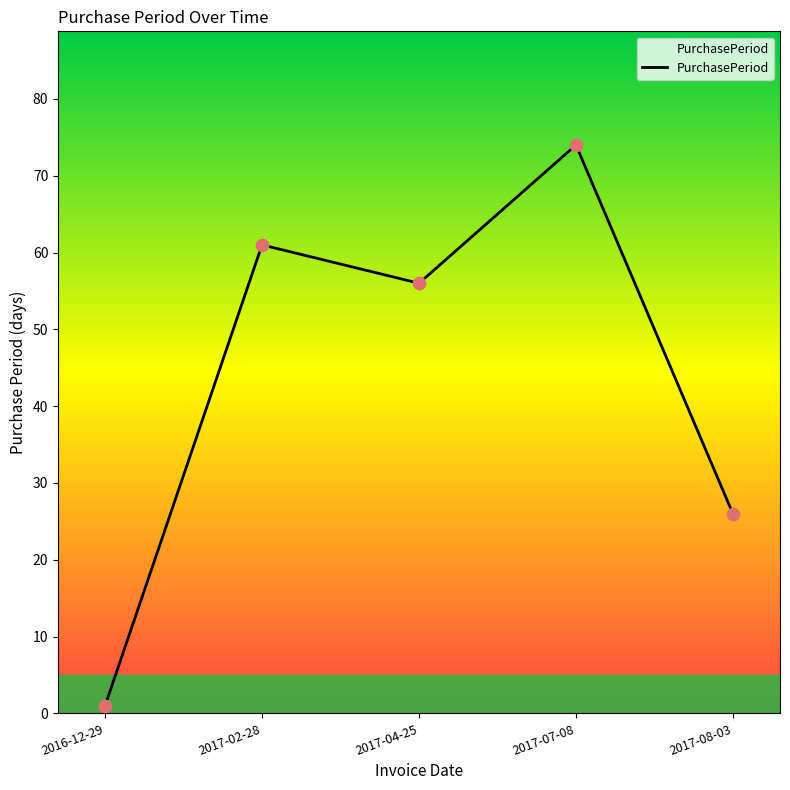

What is the change in value from 2016-12-29 to 2017-02-28?

+60